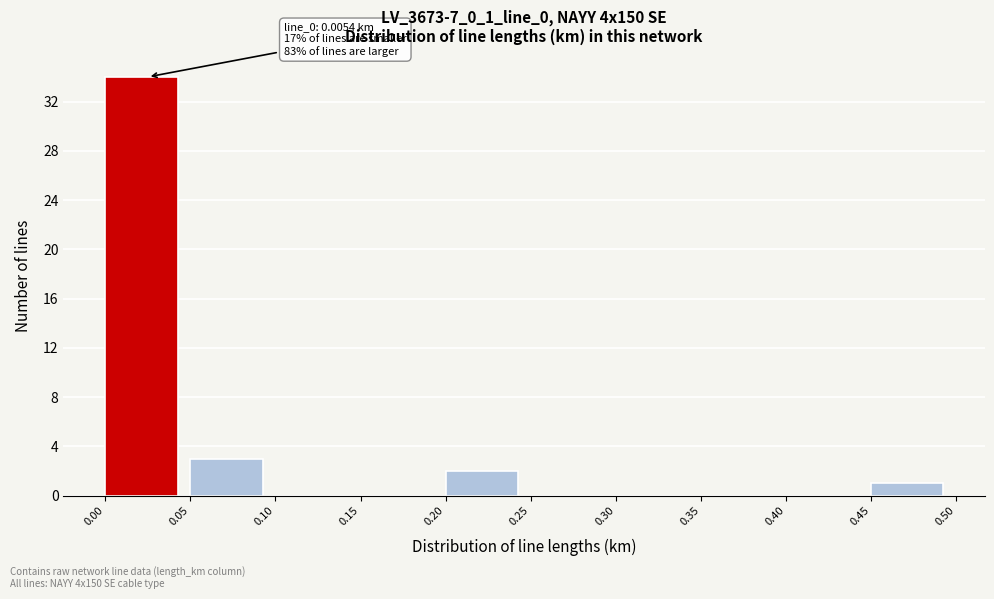

Which range on the x-axis has the tallest bar?

0.00 to 0.05